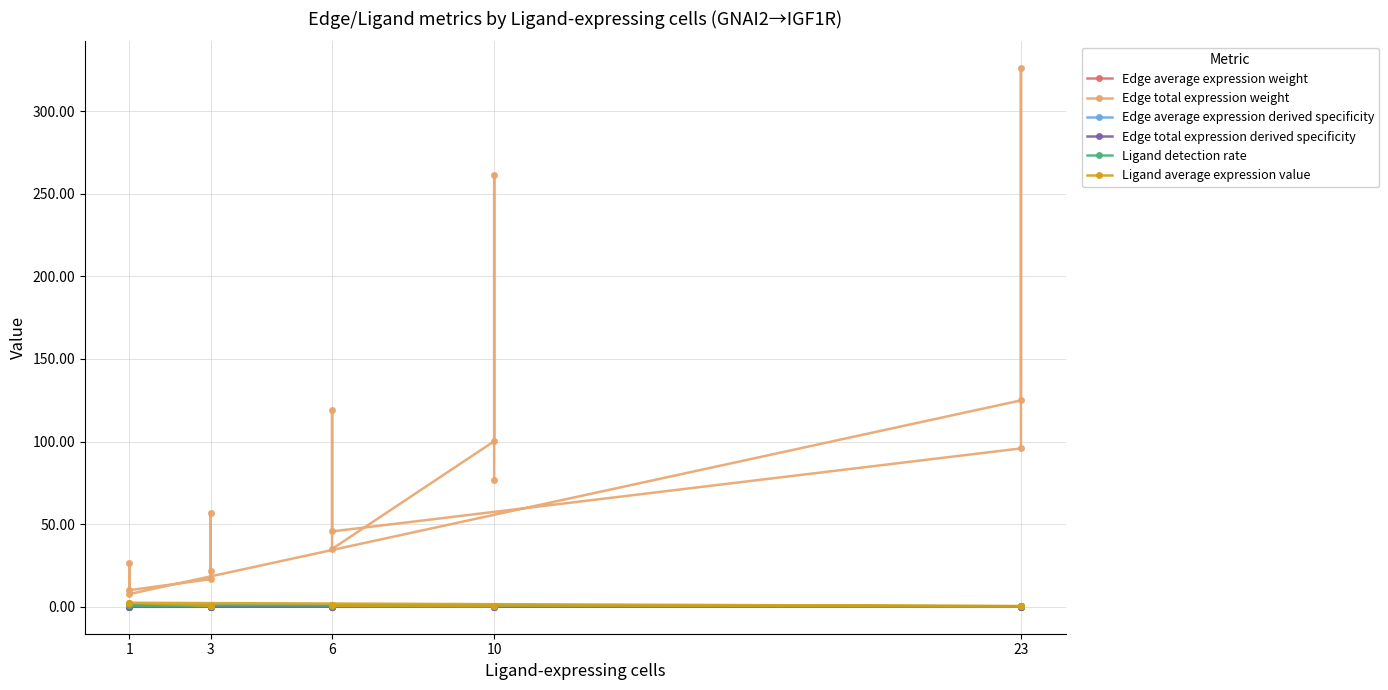

Is this an area chart (filled region under the line)?

No